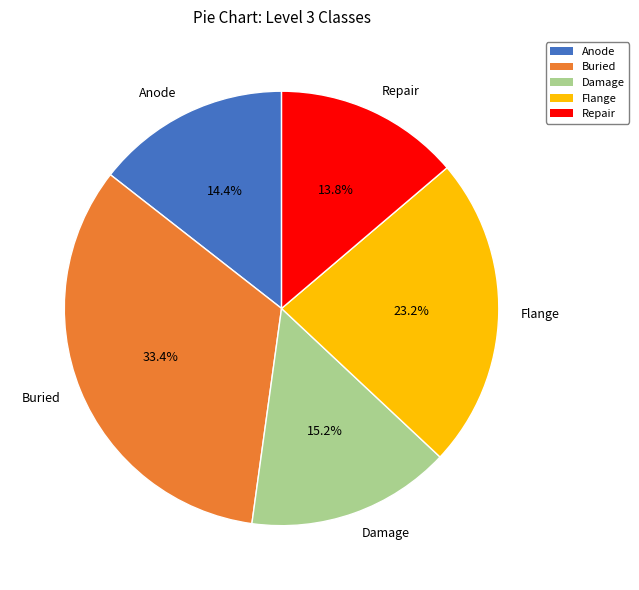

Combined, what portion of the pie is Anode and Flange?

37.6%